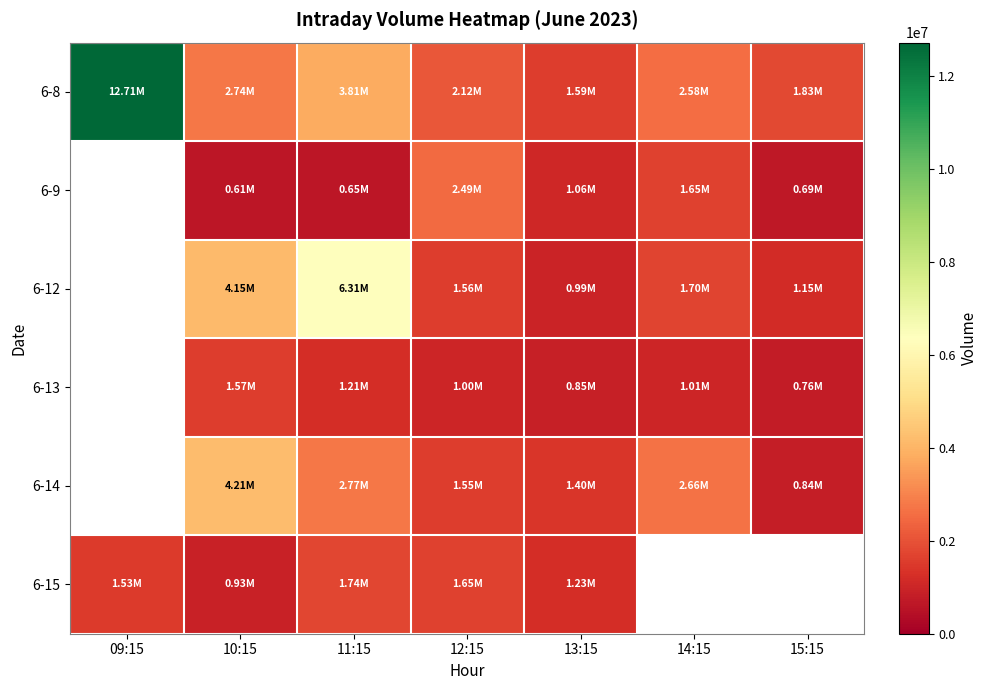

What is the total value across all series at 12:15?

10362349.0